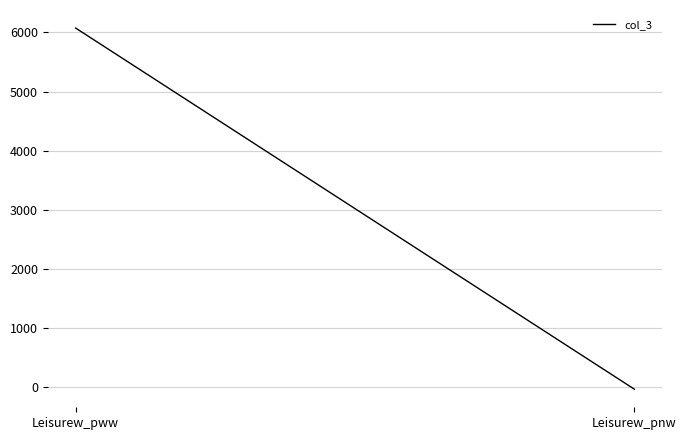

What is the greatest value displayed?

6073.0